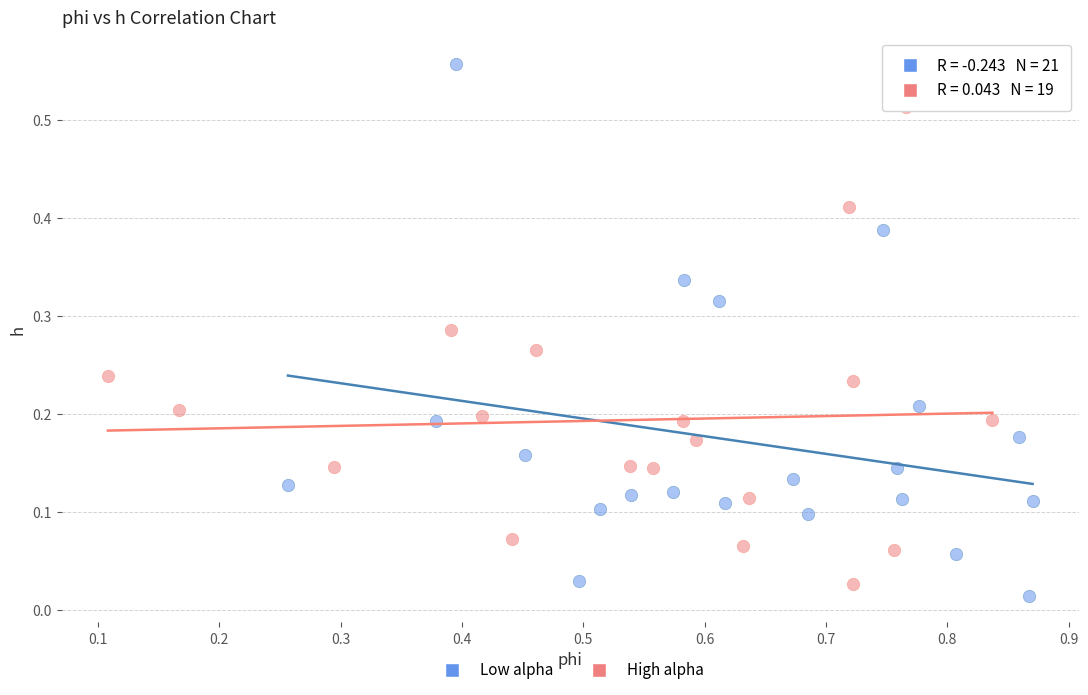

Which series reaches the minimum Y coordinate?

Low alpha